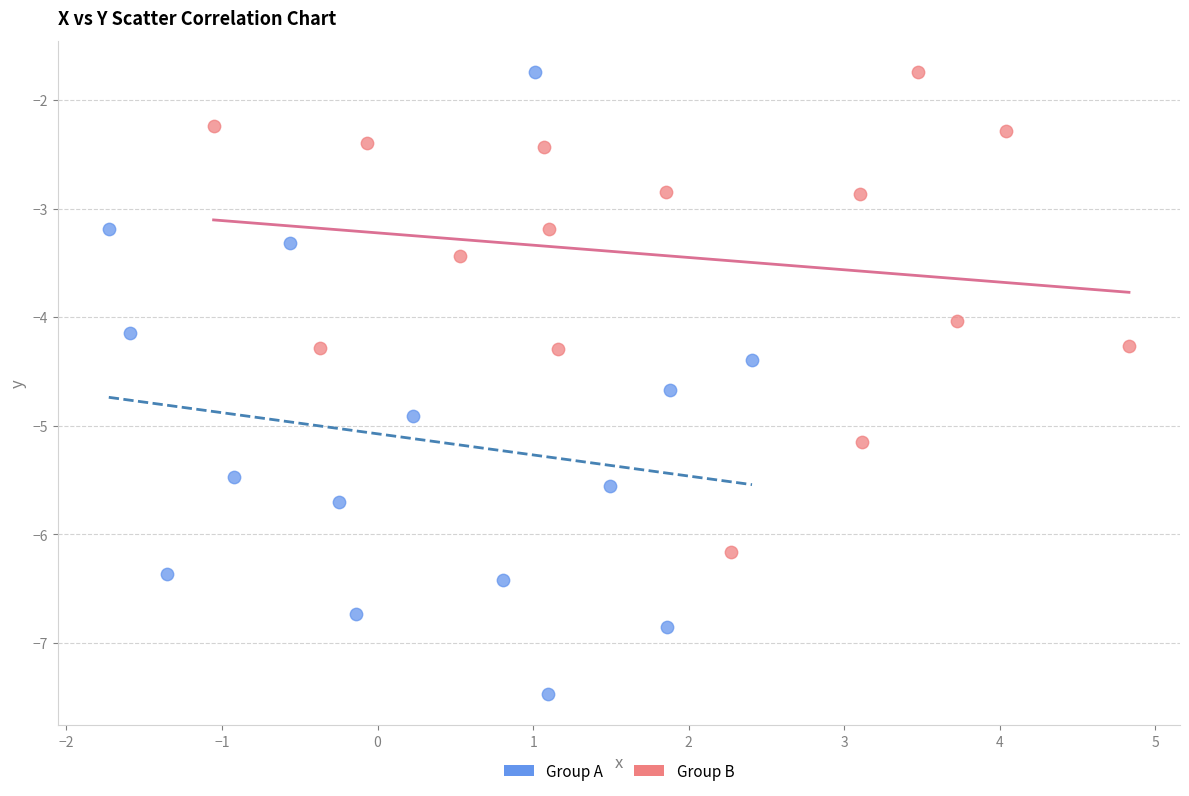

Which series has the widest spread of Y values?

Group A